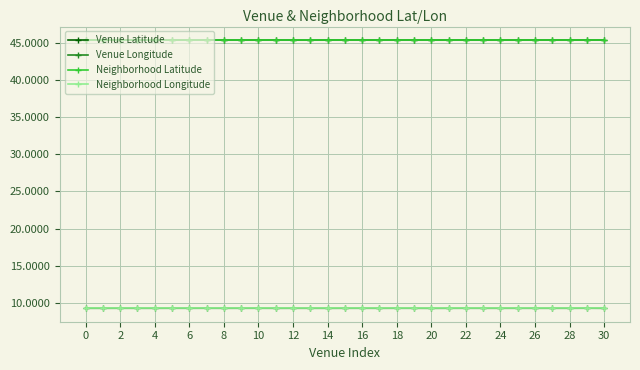

True or false: Venue Latitude and Neighborhood Longitude cross at least once.

False